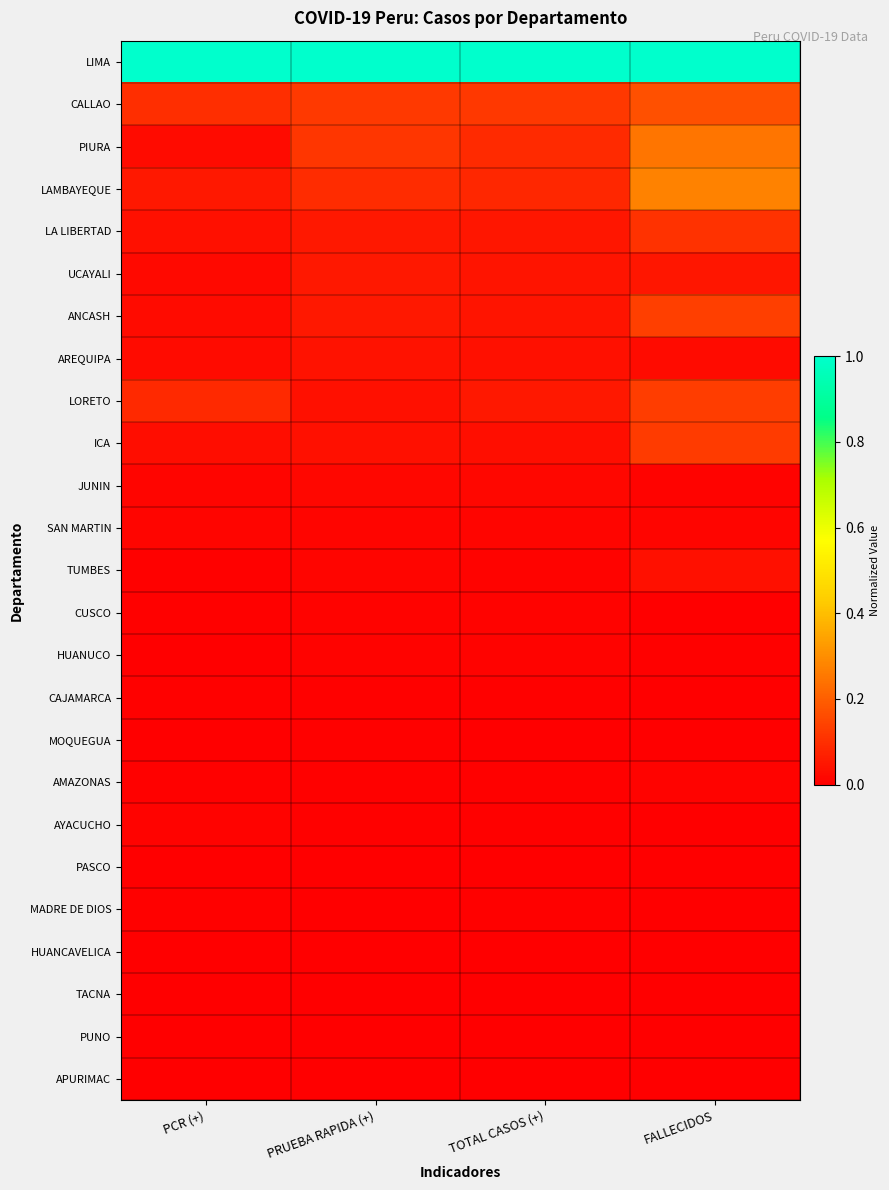

At which category is the sum across all series the highest?

FALLECIDOS